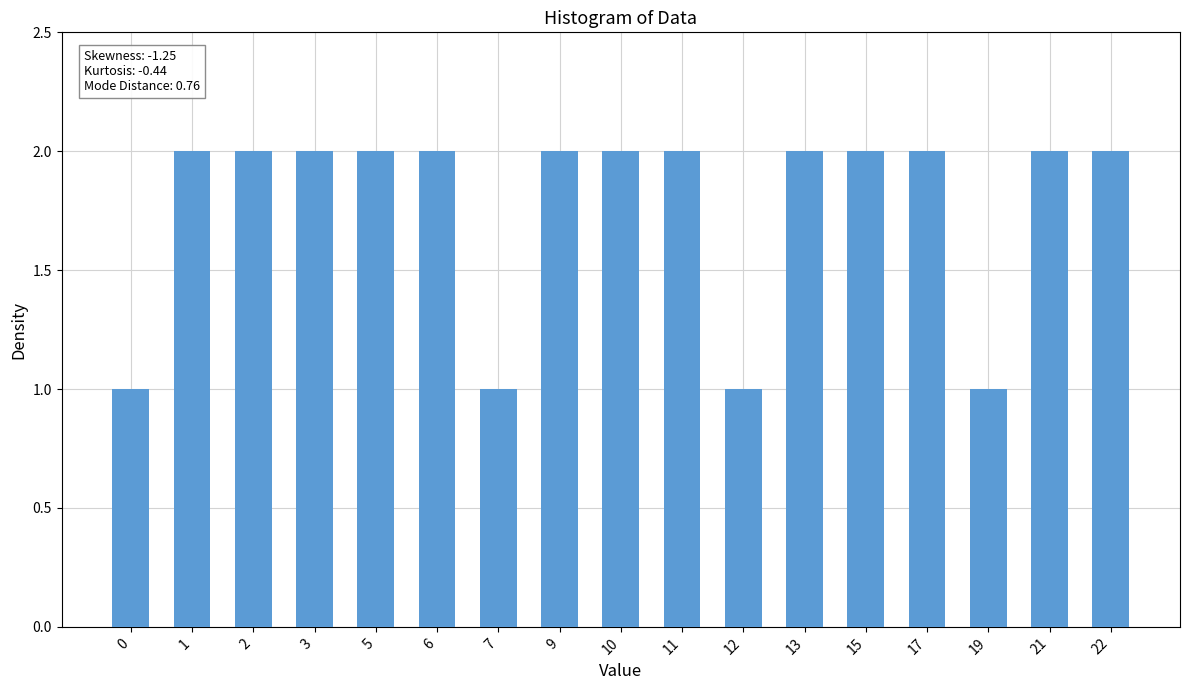

What is the change in value from 0 to 13?

+1